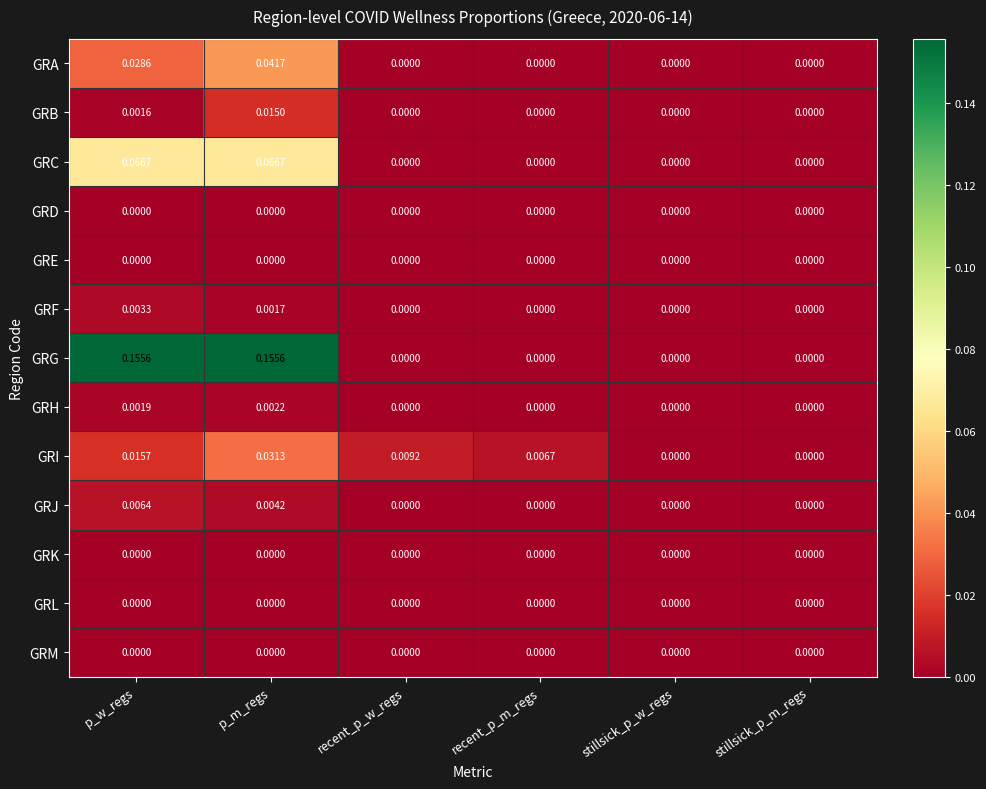

Between recent_p_w_regs and stillsick_p_m_regs, which series saw the biggest shift?

GRI